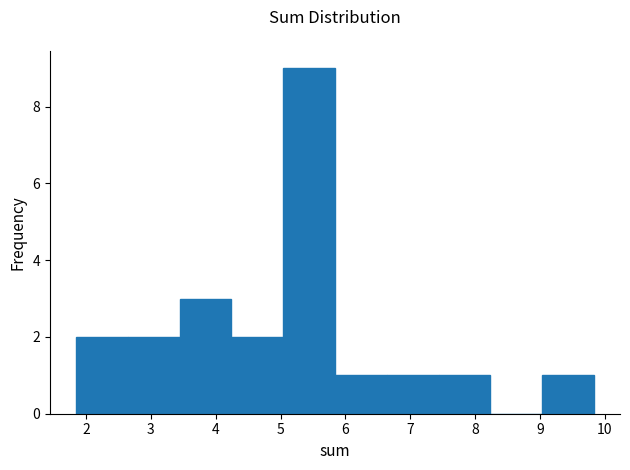

Reading left to right, list every bar in this chart as the range it spans on the x-axis followed by its height. Neither the bar edges nor the heights are printed on the chart, so give them approximately, as read against the axes.

1.8 to 2.6: 2
2.6 to 3.4: 2
3.4 to 4.2: 3
4.2 to 5.0: 2
5.0 to 5.8: 9
5.8 to 6.6: 1
6.6 to 7.4: 1
7.4 to 8.2: 1
8.2 to 9.0: 0
9.0 to 9.8: 1